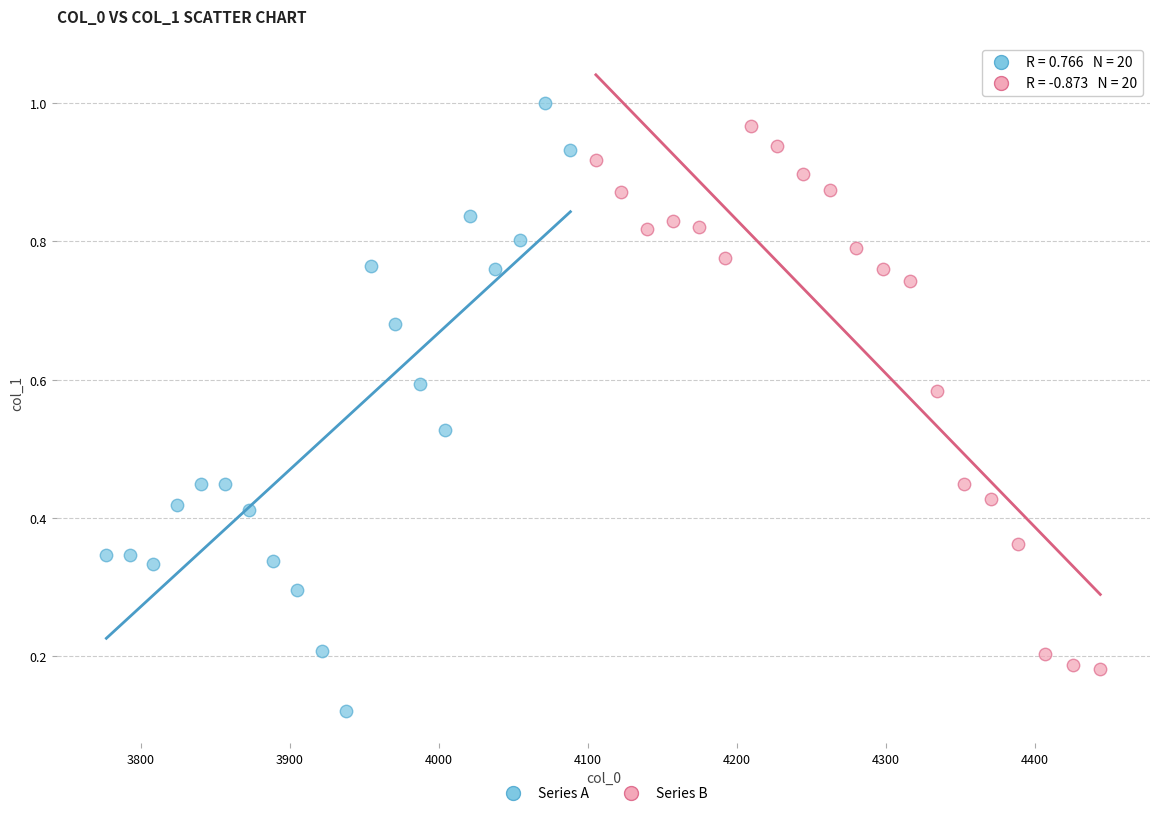

Which series has the largest Y range (max minus min)?

Series A